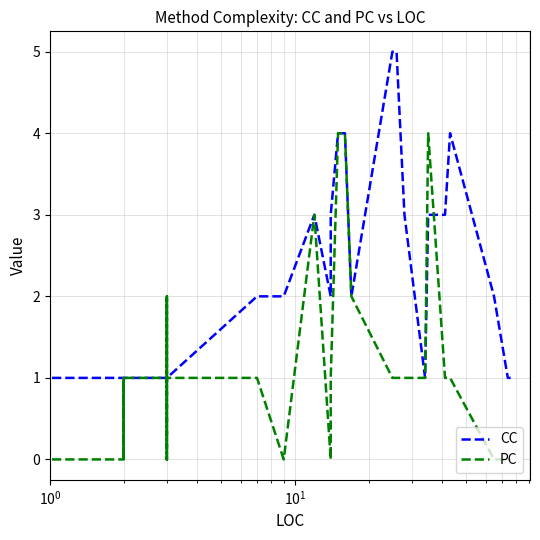

What is the difference between the maximum and minimum values in the CC series?

4